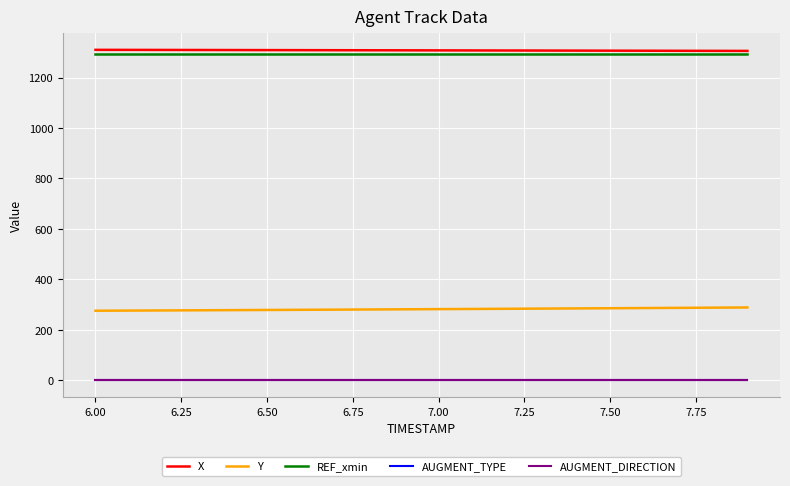

What is the lowest value of the Y series?

276.2